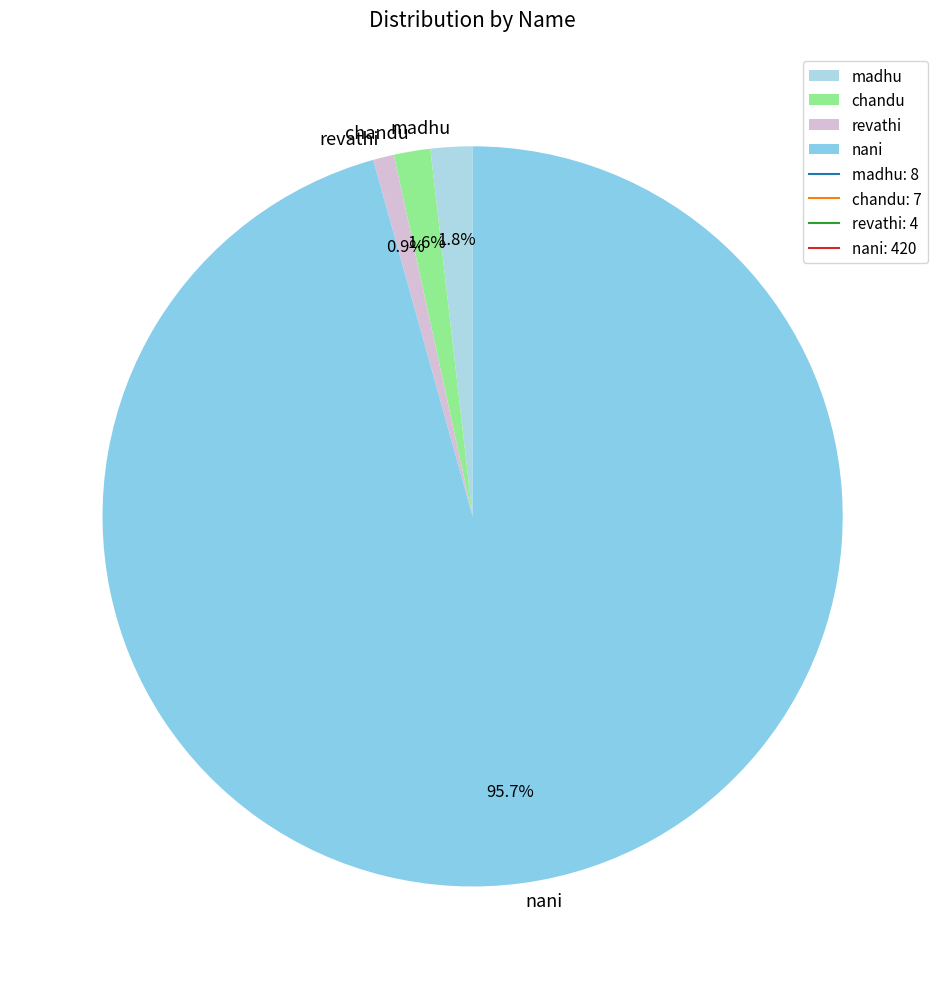

Is it true that chandu is 2% of the pie?

True